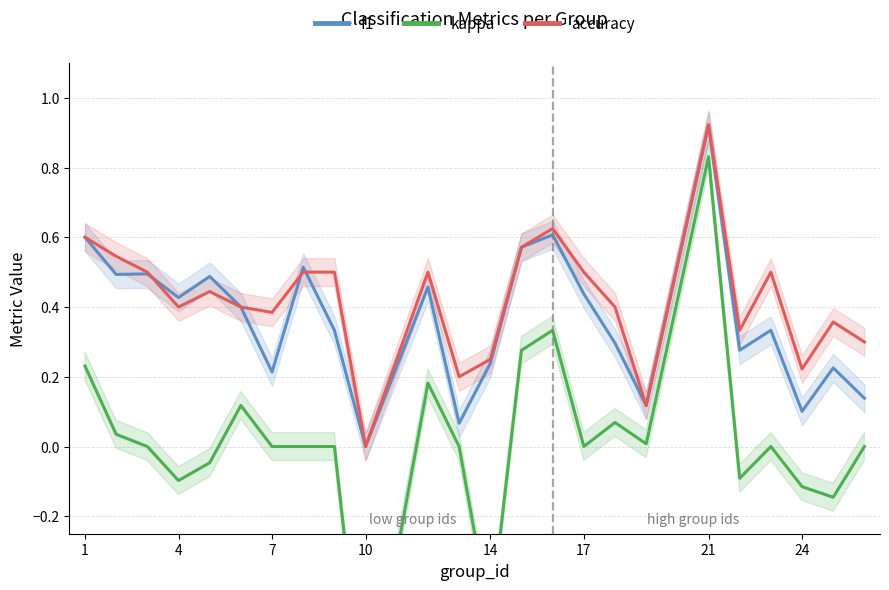

Is it true that f1 equals 0.0 at 24?

False